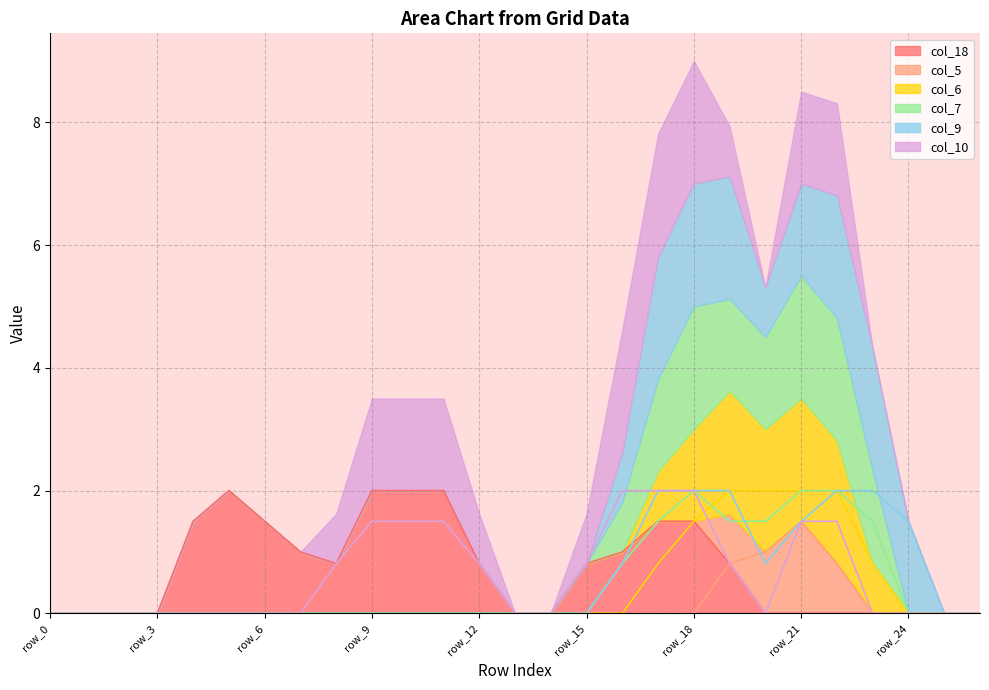

What are all the series names shown in the legend?

col_18, col_5, col_6, col_7, col_9, col_10